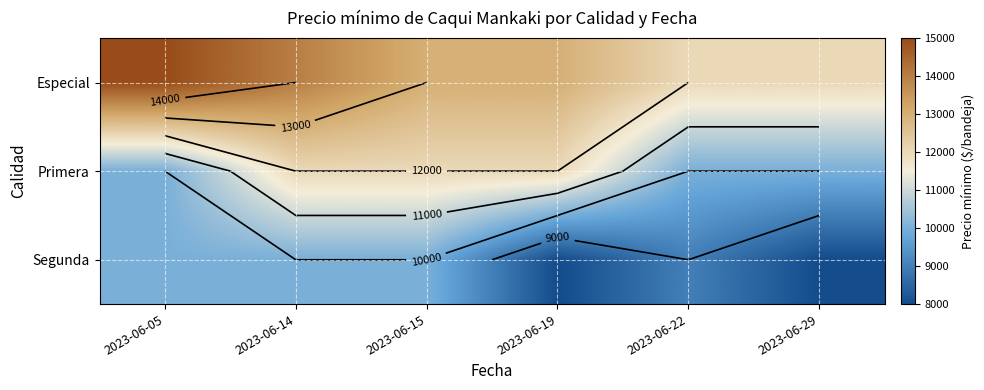

What is the total value across all series at 2023-06-22?

31000